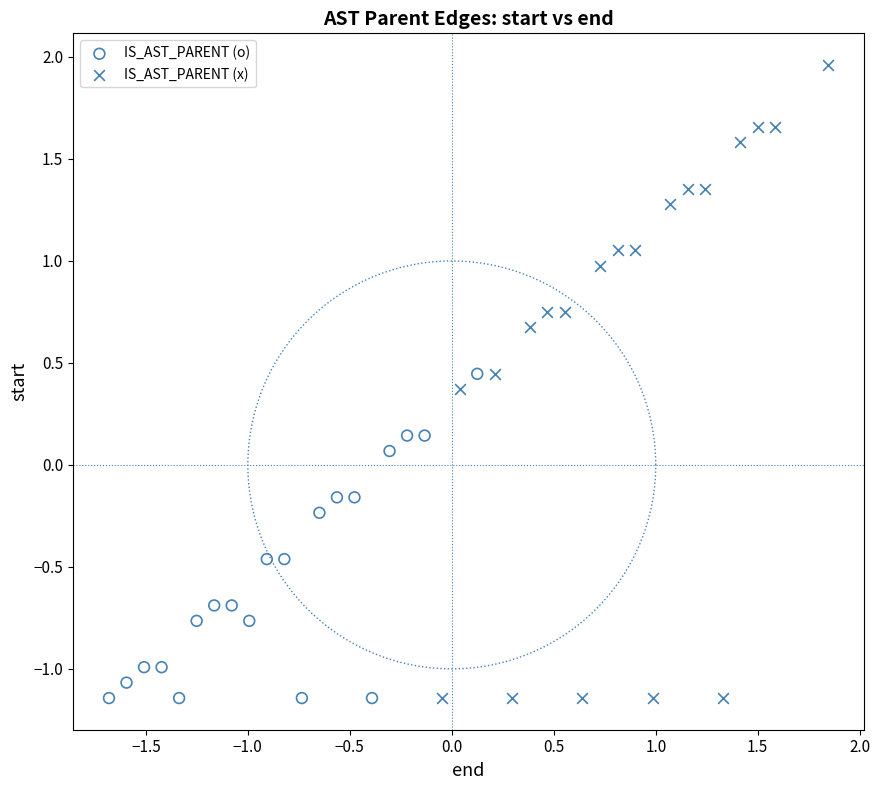

Which series contains the highest Y value?

IS_AST_PARENT (x)